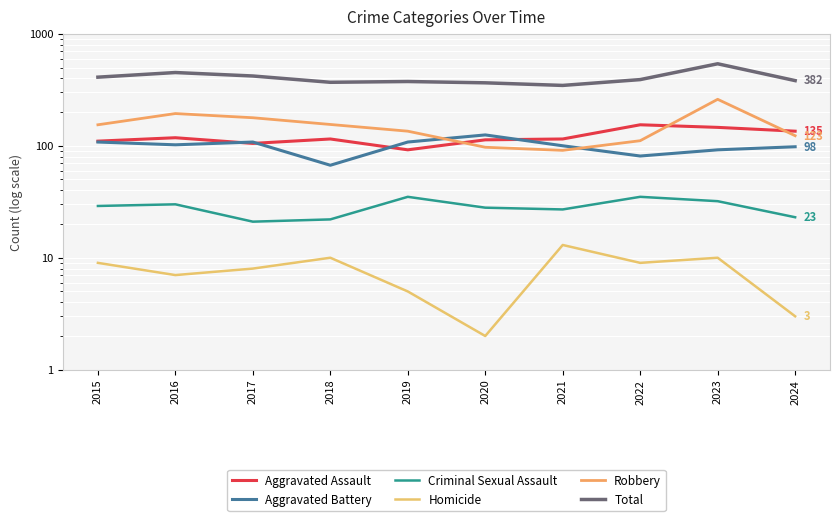

True or false: Aggravated Battery has a value of 73 at 2017.

False